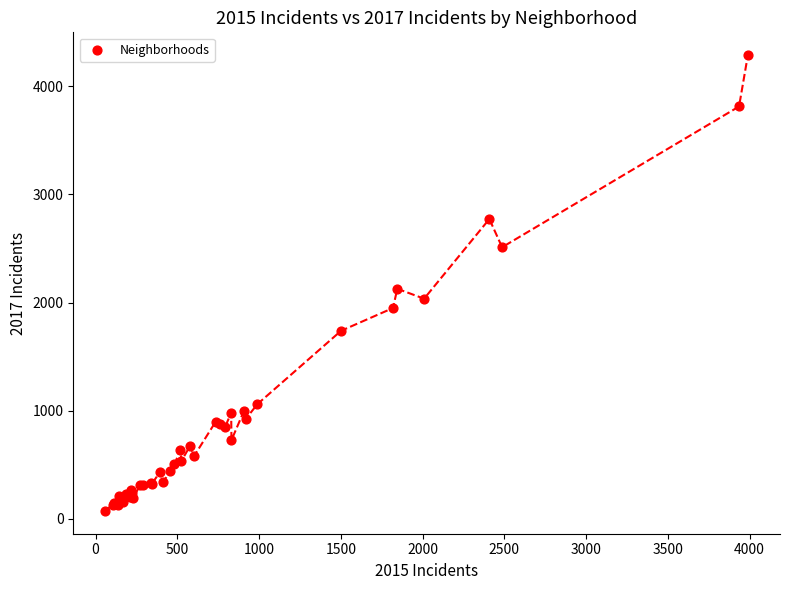

What Y value in the scatter plot is closest to 2181?

2128